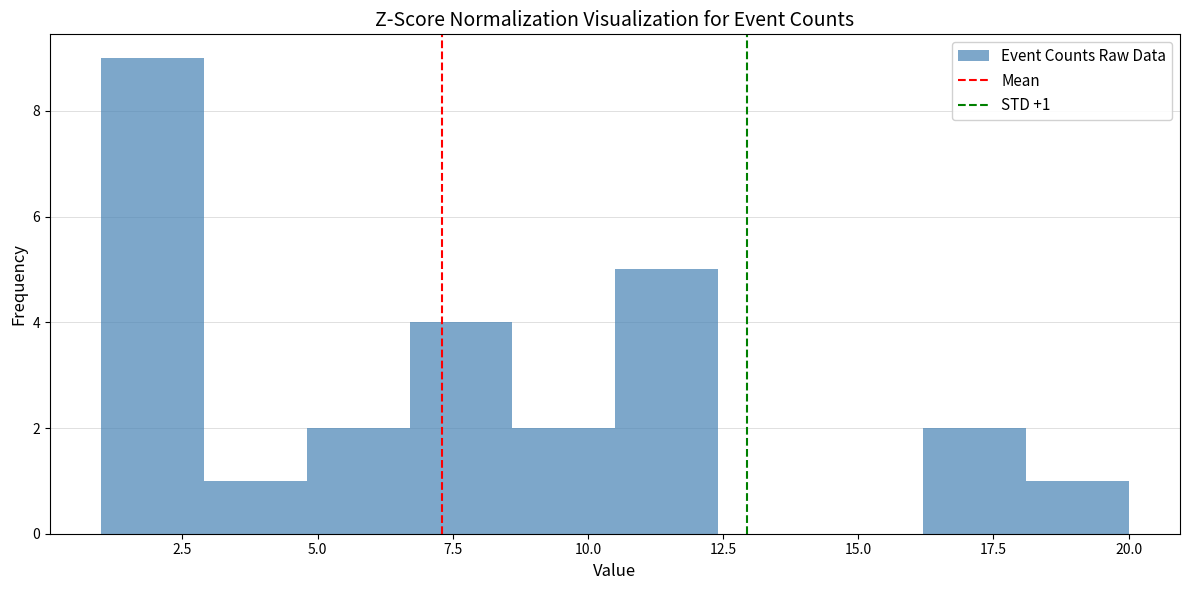

Around what value on the x-axis is the tallest bar? Give the approximate position of its centre, as read against the axis.

2.0